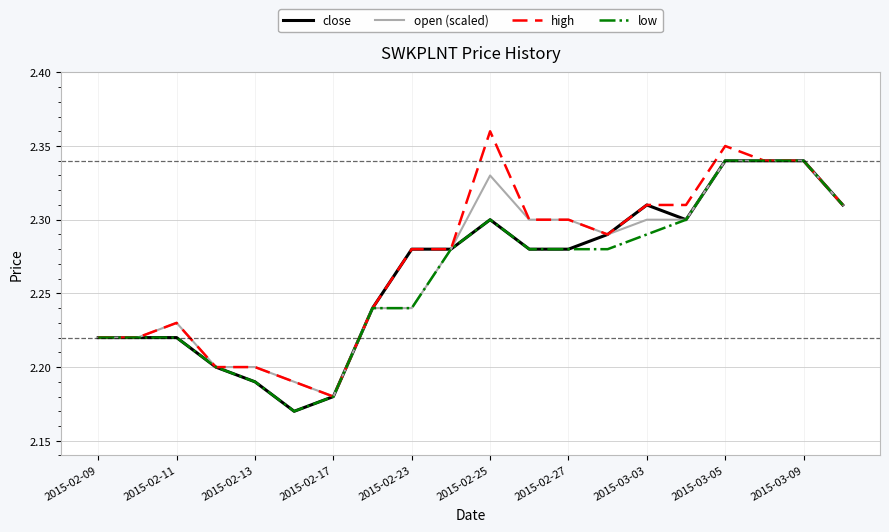

Which series has the largest total across all categories?

high